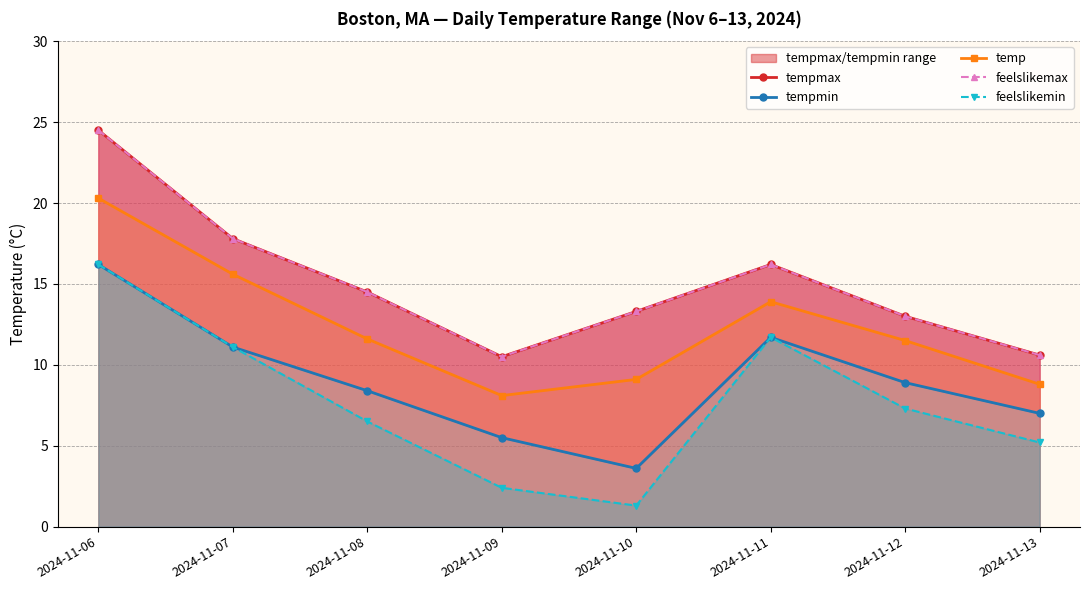

Does the chart have visible grid lines?

Yes